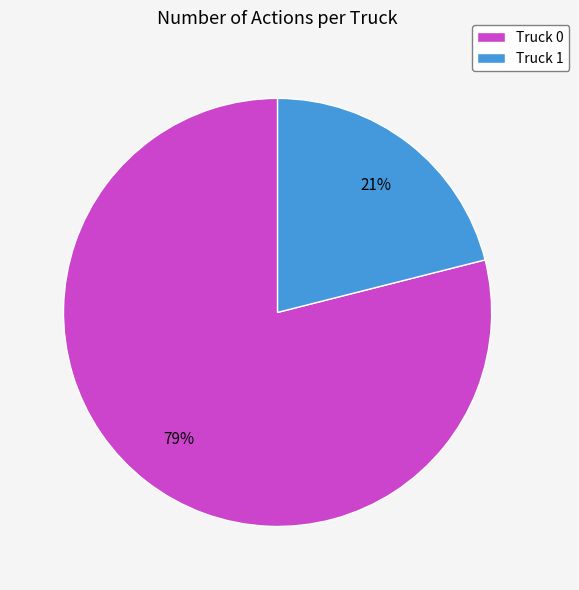

Approximately how many times larger is the value at Truck 1 compared to Truck 0?

0.3